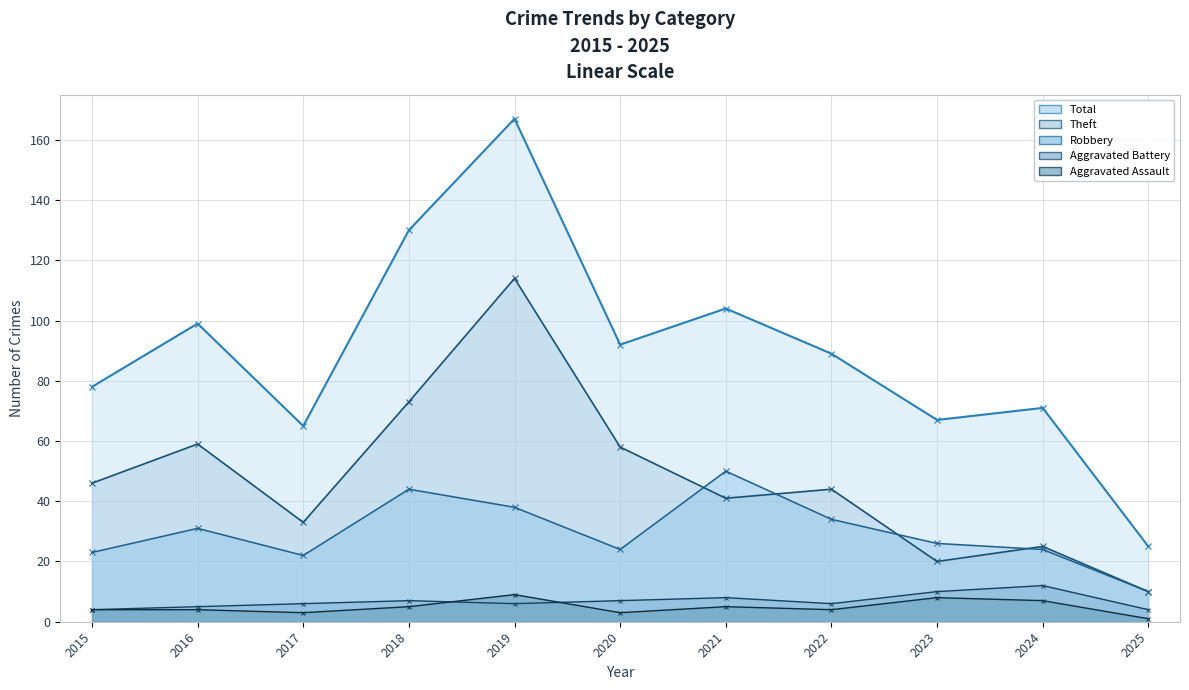

In Aggravated Assault, how many points are lower than both neighbors (excluding endpoints)?

3